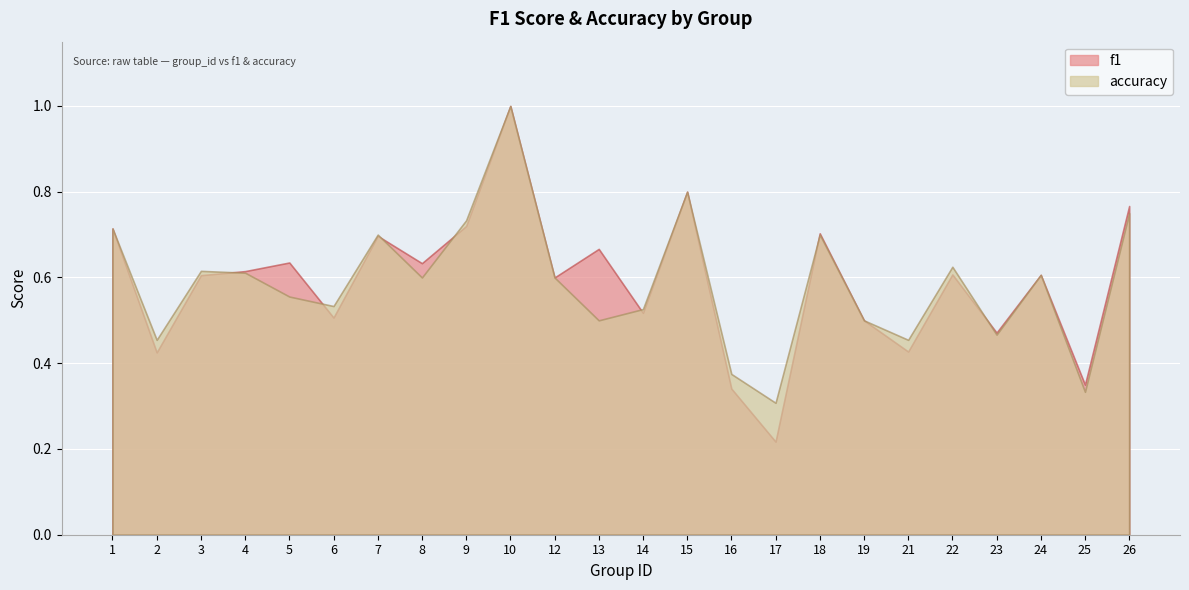

Rank the series by their maximum value, from highest to lowest.

f1, accuracy